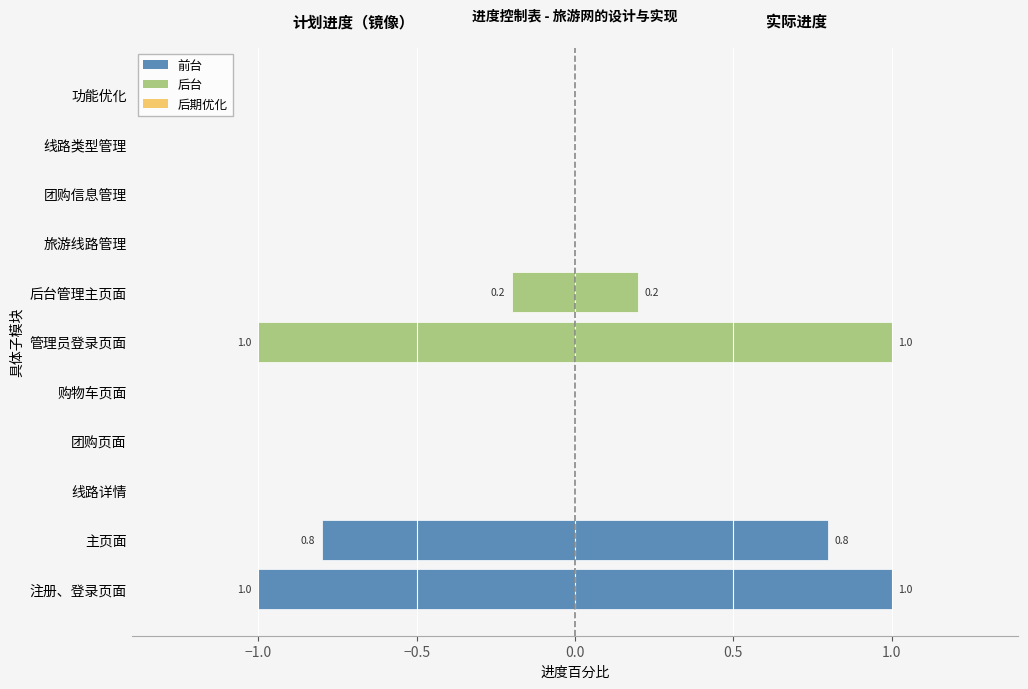

What is the difference between the maximum and minimum values?

1.0